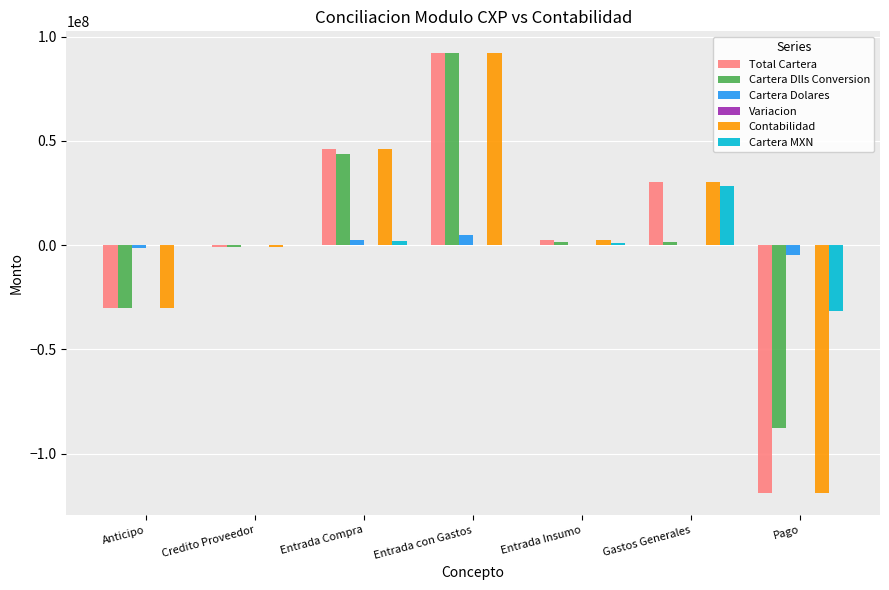

What is the difference between the Cartera Dlls Conversion values at Pago and Credito Proveedor?

86622248.3